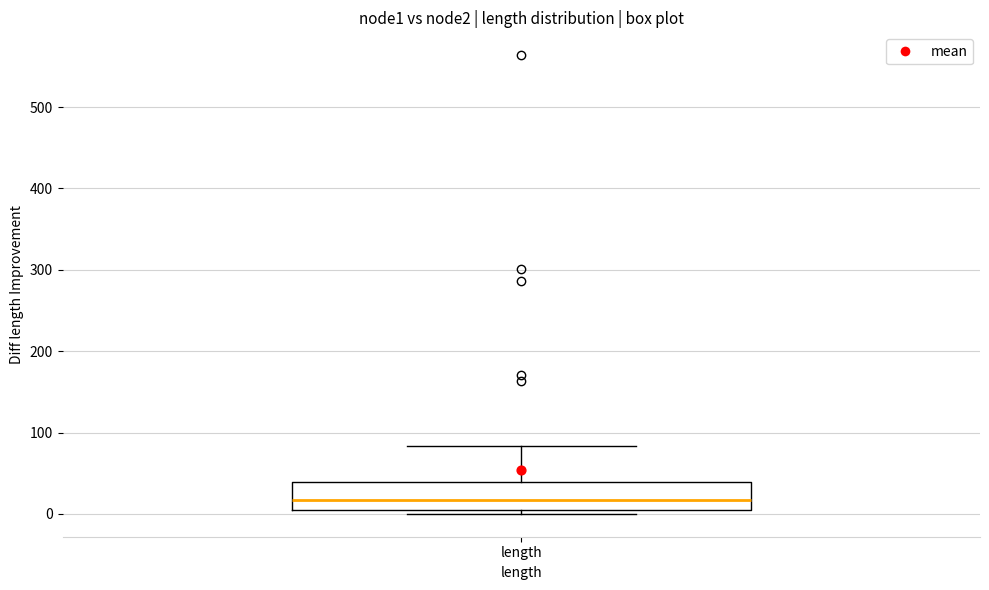

Where is the upper edge of the box for length on the y-axis? The values are not printed on the chart, so give them approximately, as read against the axis.

40